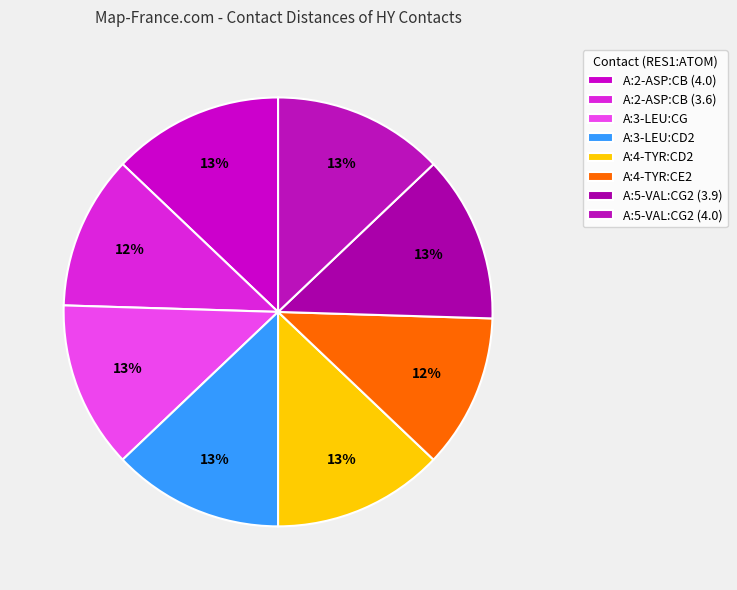

Between A:5-VAL:CG2 (3.9) and A:3-LEU:CD2, which is larger?

A:3-LEU:CD2